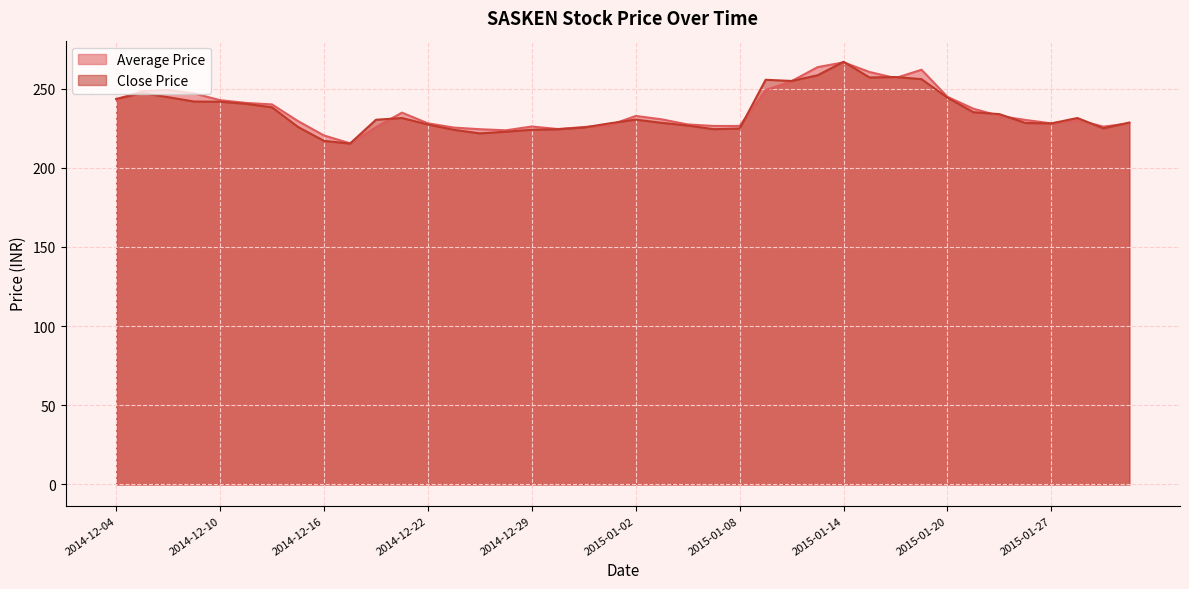

How many lines are shown in the chart?

2